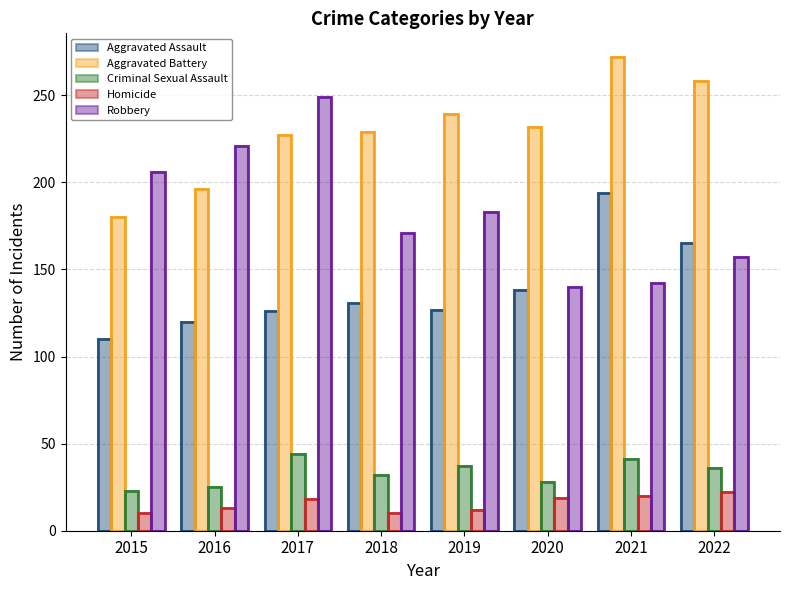

Count the number of data series in this chart.

5